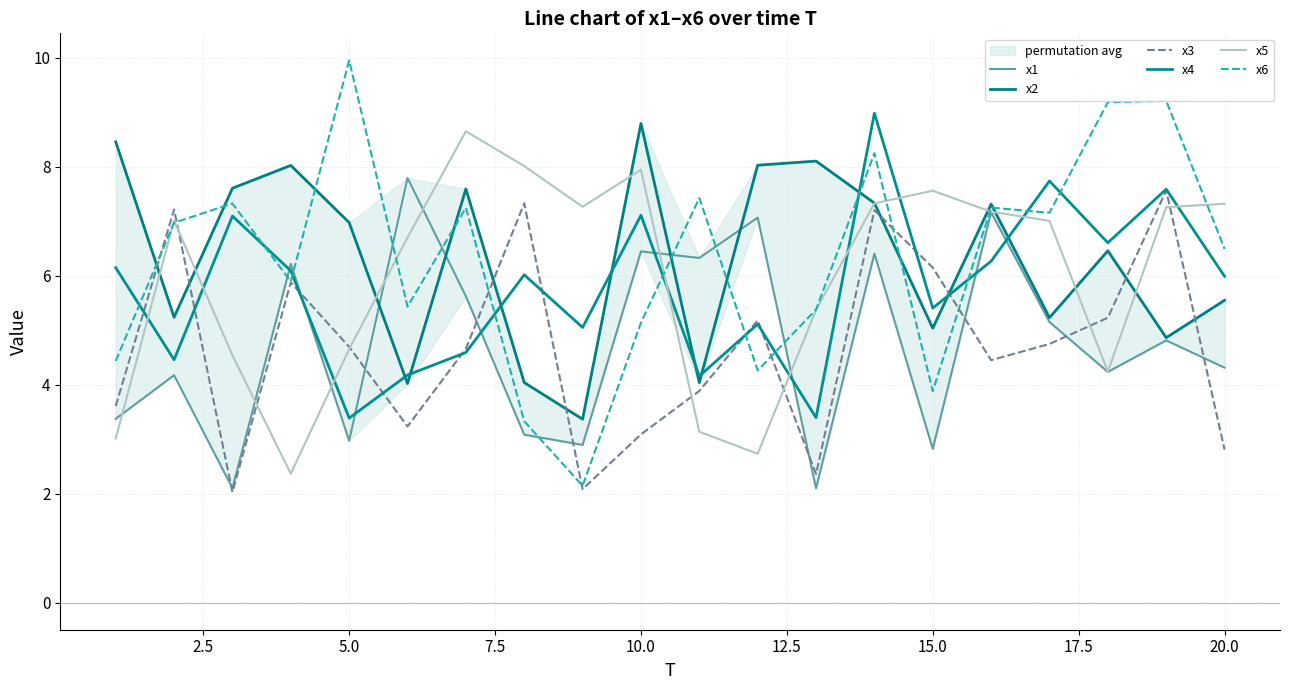

What is the difference between the maximum and second lowest values in the x2 series?

4.8